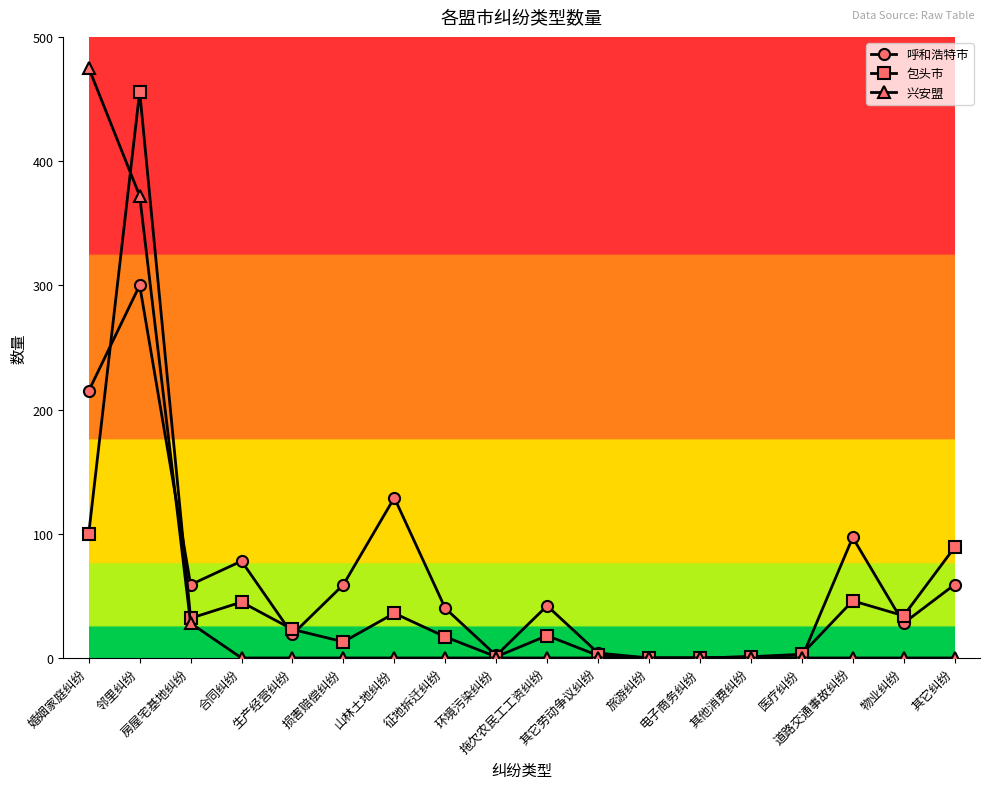

At which label is 兴安盟 closest to 237?

邻里纠纷